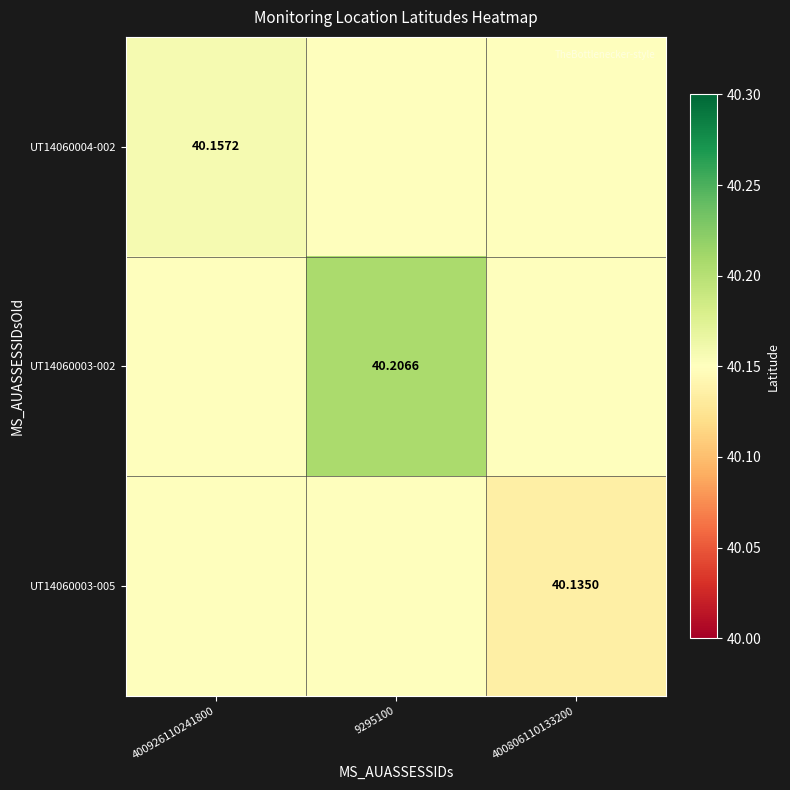

At how many categories does at least one series exceed 40?

3